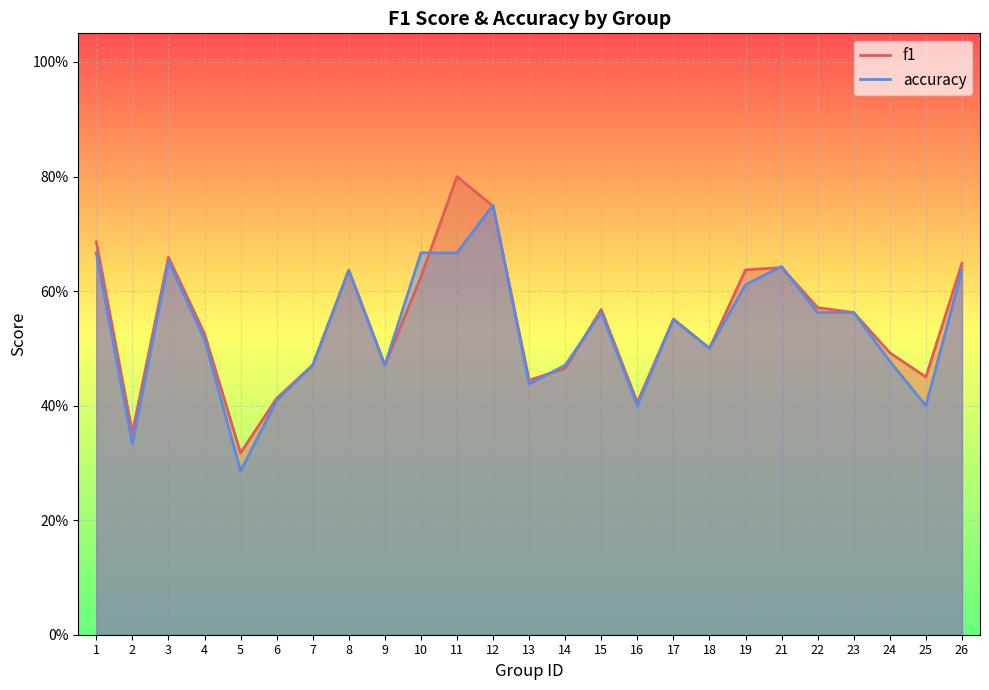

What value does the f1 series have at 16?

0.4